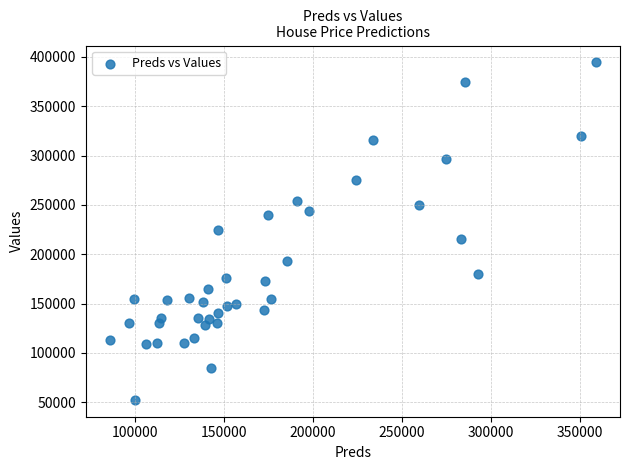

What is the range of Y values (max minus min)?

341932